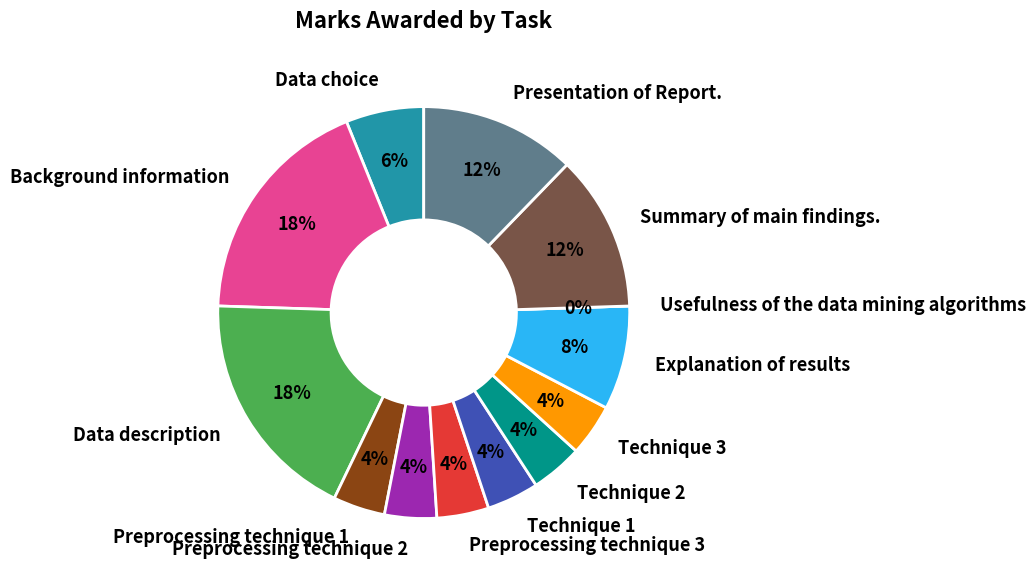

How many segments does this pie chart have?

13